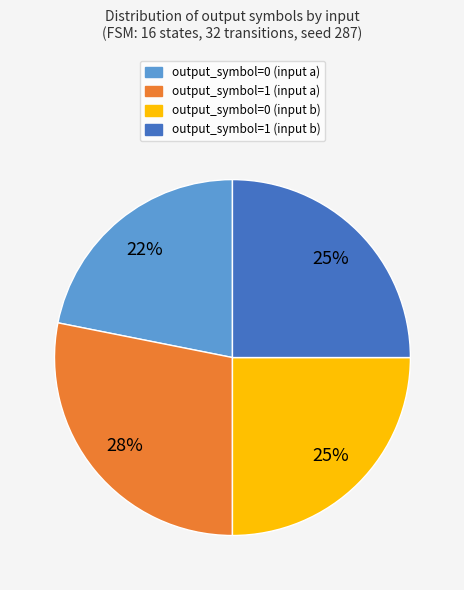

Approximately how many times larger is the value at output_symbol=1 (input a) compared to output_symbol=0 (input a)?

1.3